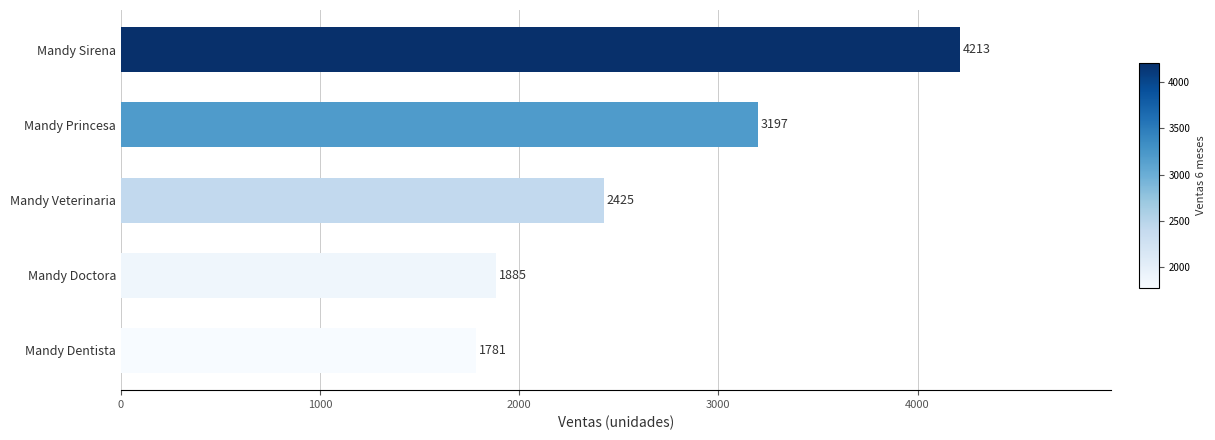

Reading bottom to top, what are all the values shown in this chart?

1781	1885	2425	3197	4213